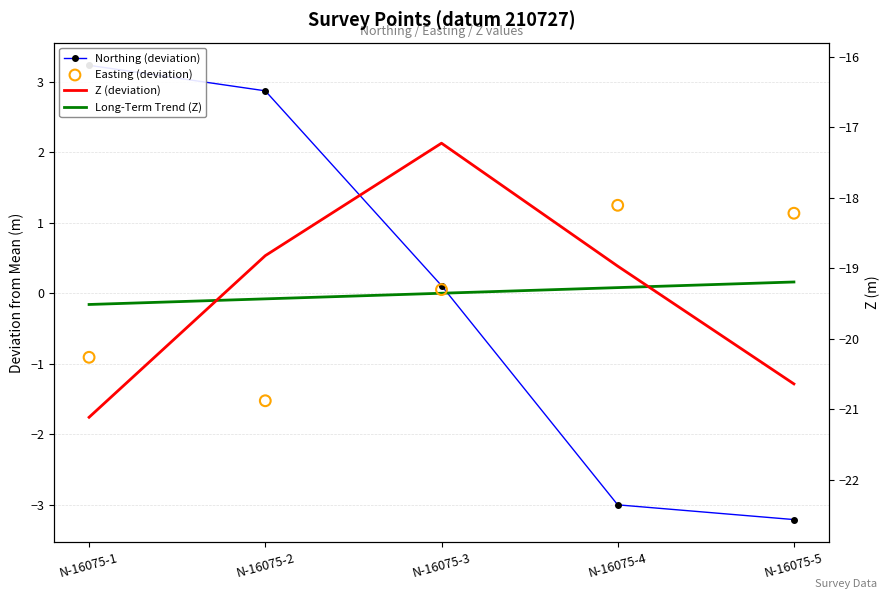

Which series reaches the minimum Y coordinate?

Northing (deviation)